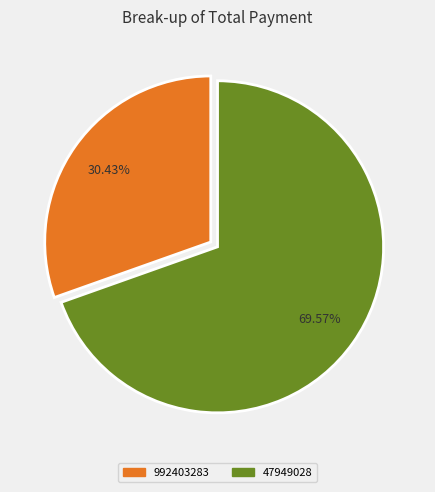

Is it true that 47949028 is 60% of the pie?

False